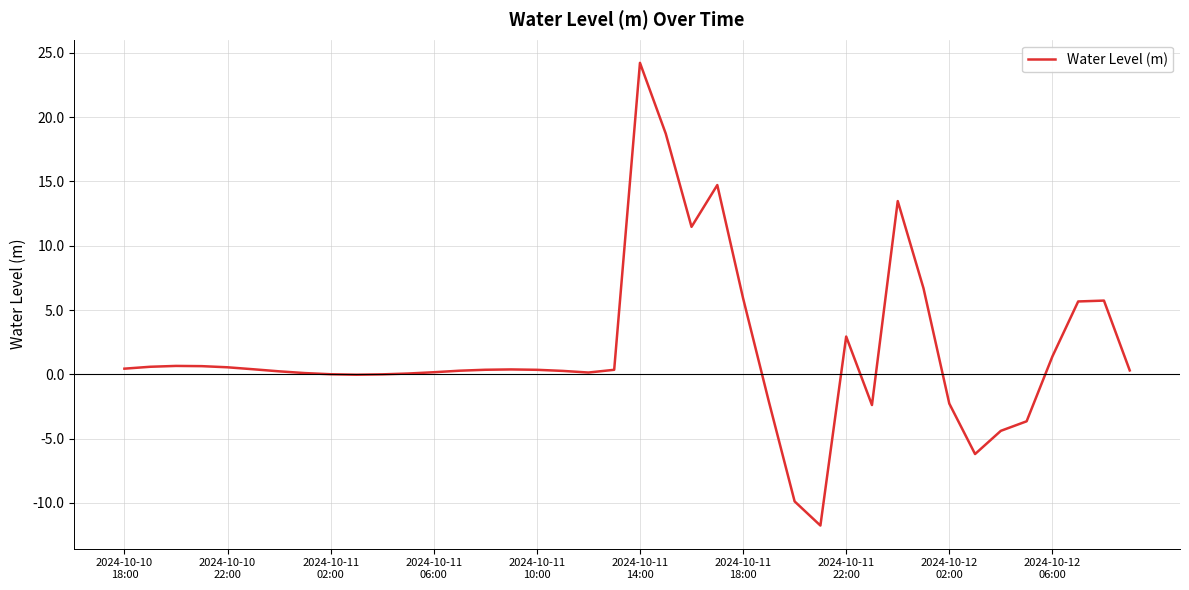

What is the greatest value displayed?

24.2